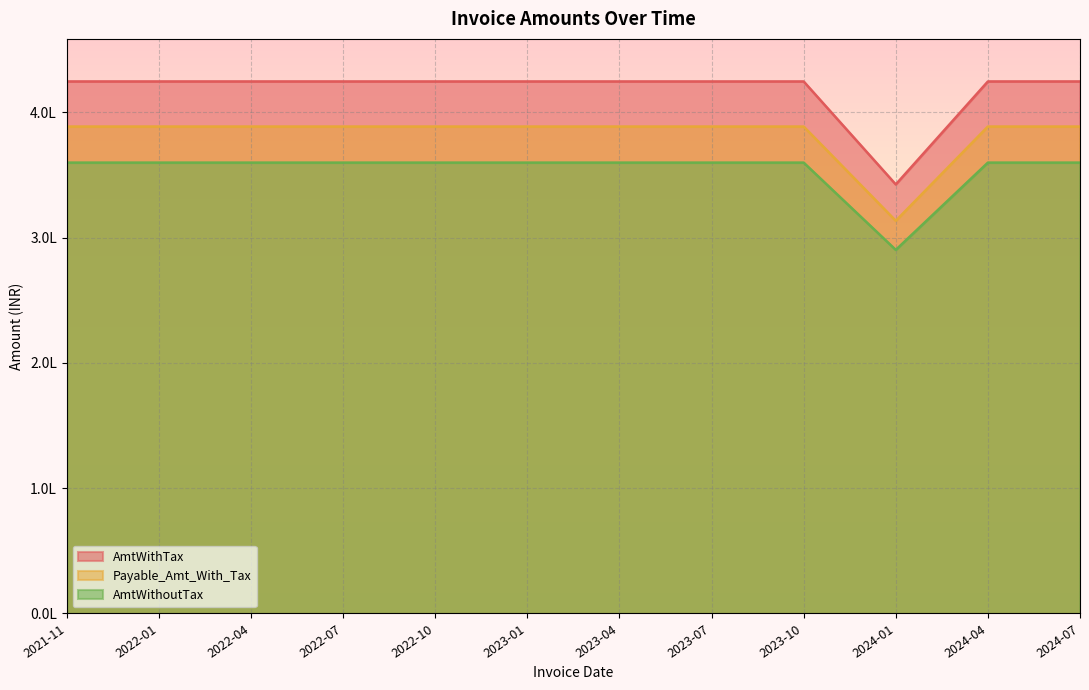

Which series has the largest total across all categories?

AmtWithTax